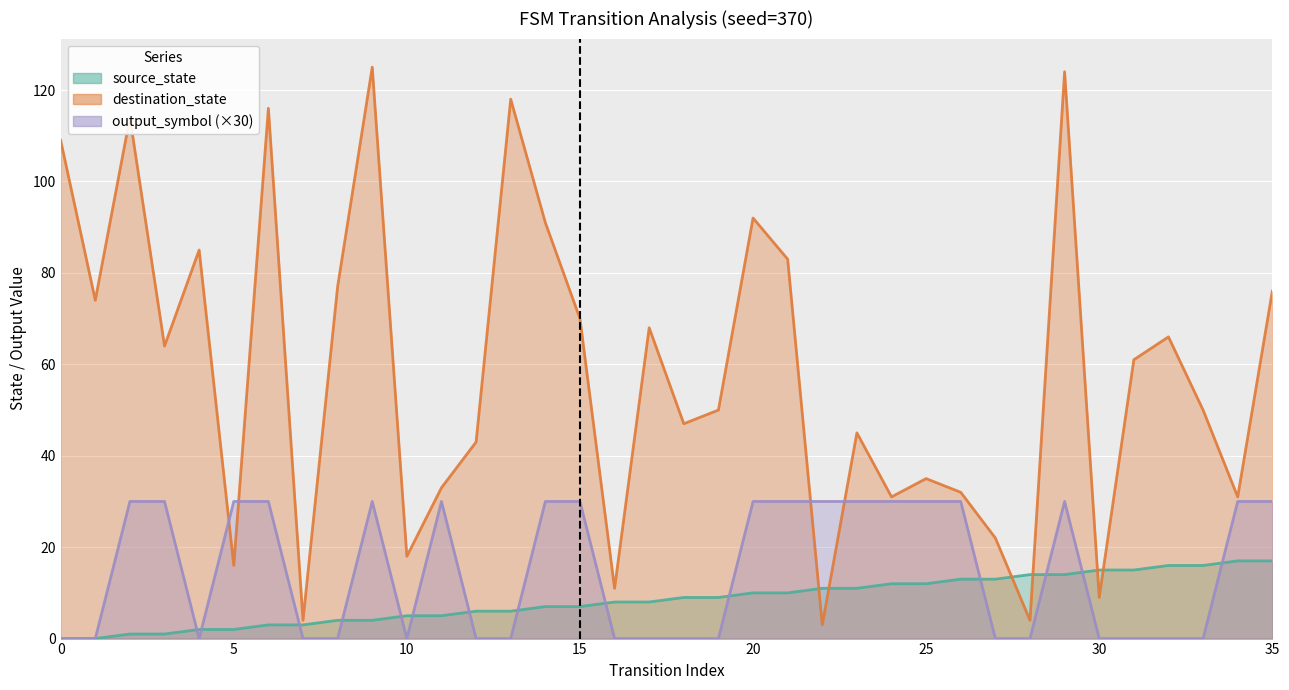

Is the value of output_symbol at 4 greater than the value of destination_state at 7?

No